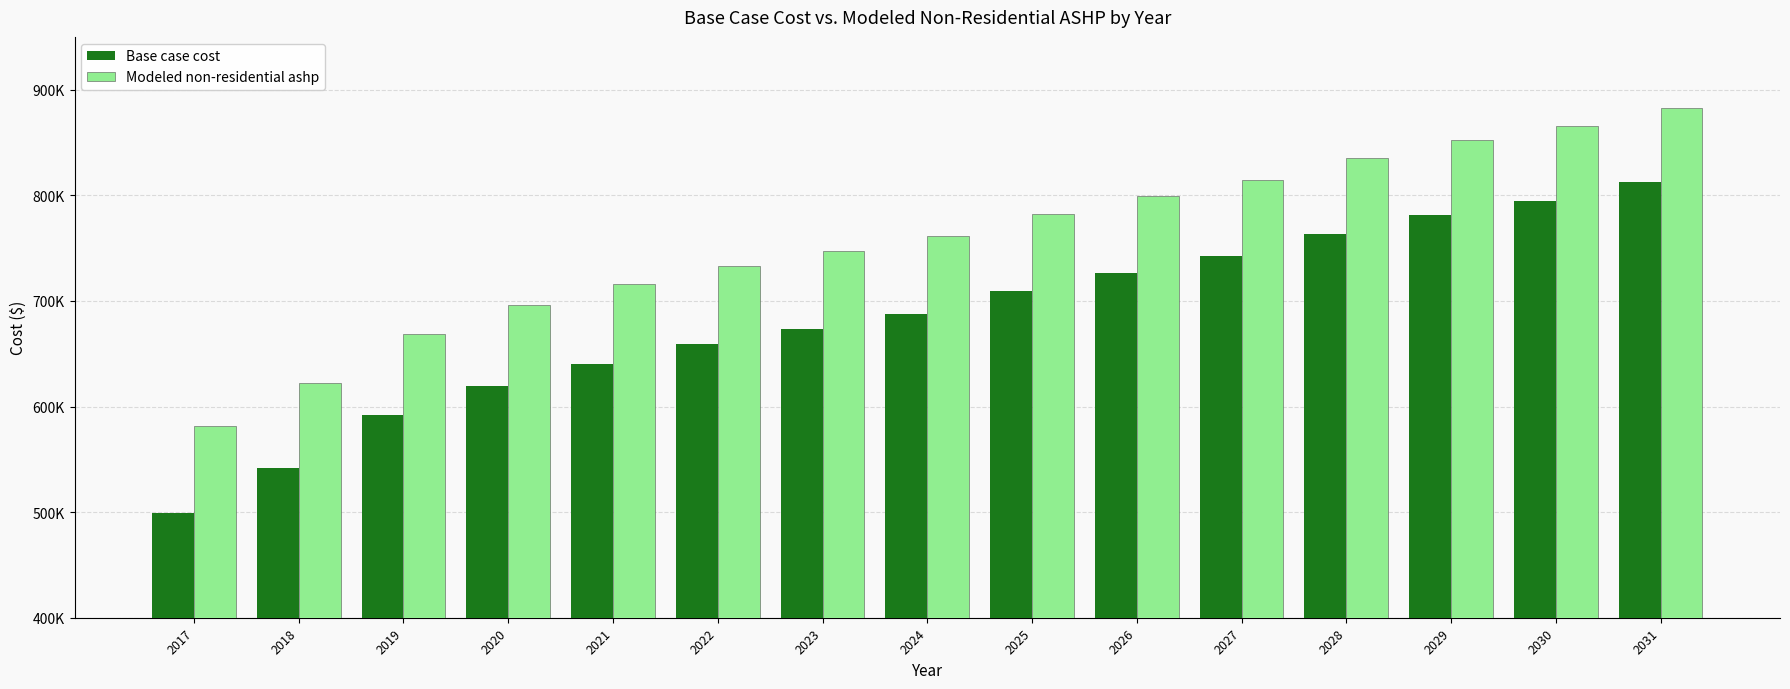

At which label does Base case cost reach its peak?

2031